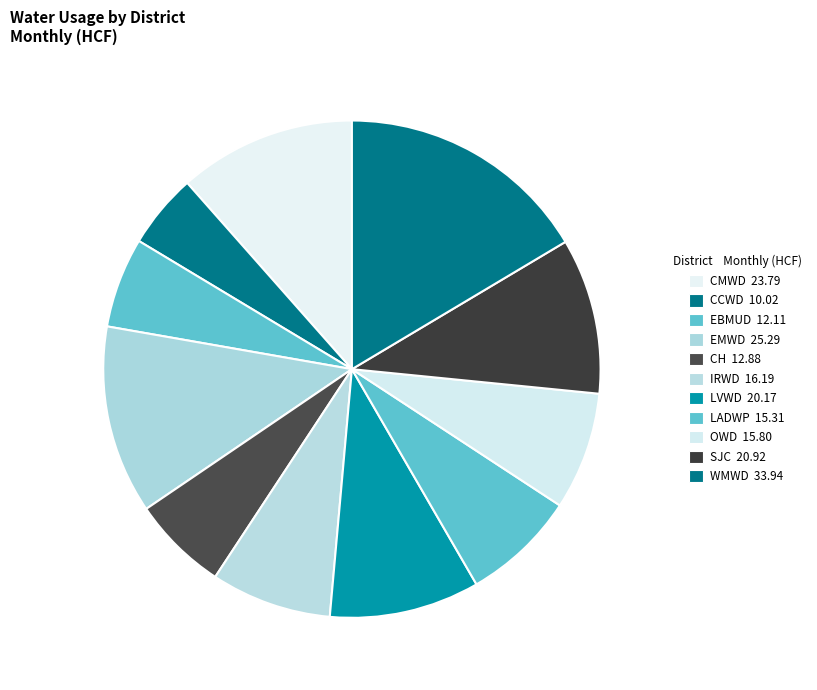

True or false: EBMUD accounts for 6% of the total.

True